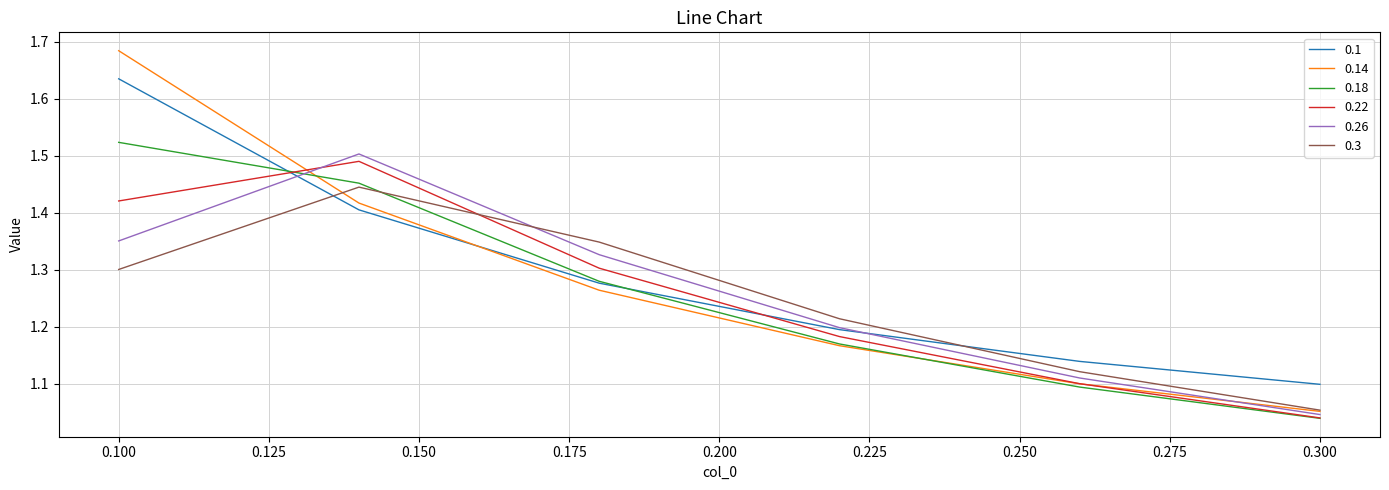

What are all the series names shown in the legend?

0.1, 0.14, 0.18, 0.22, 0.26, 0.3